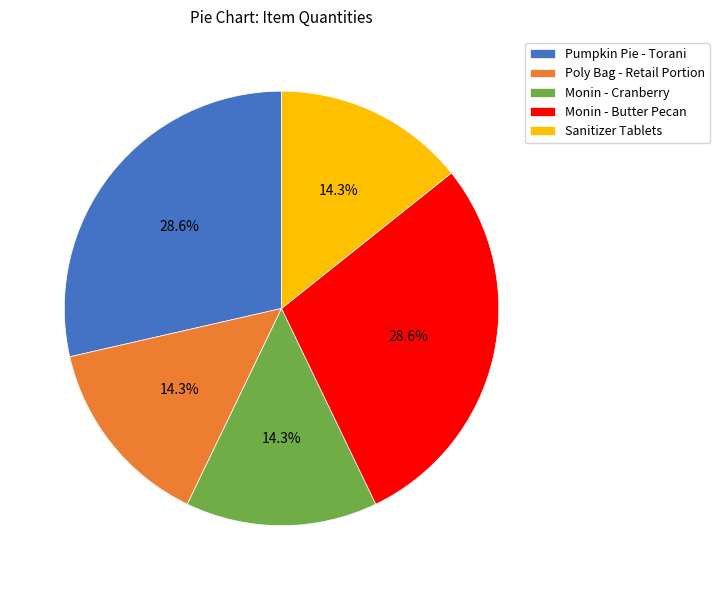

To the nearest percent, what is the average slice percentage?

20%